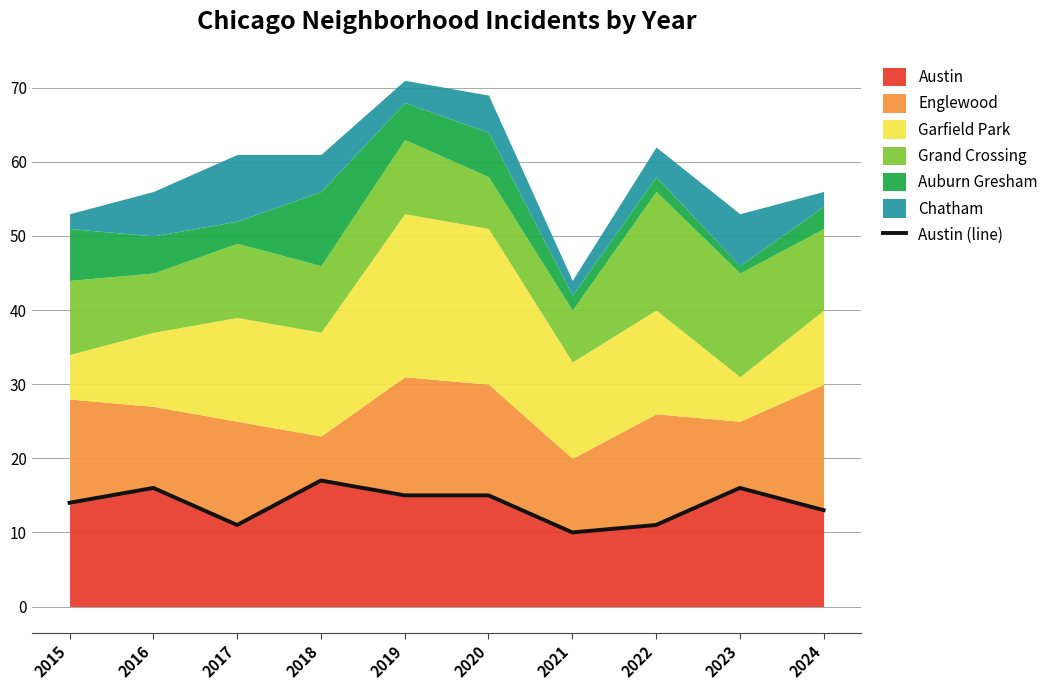

What is the difference between the values at 2015 and 2016?

2